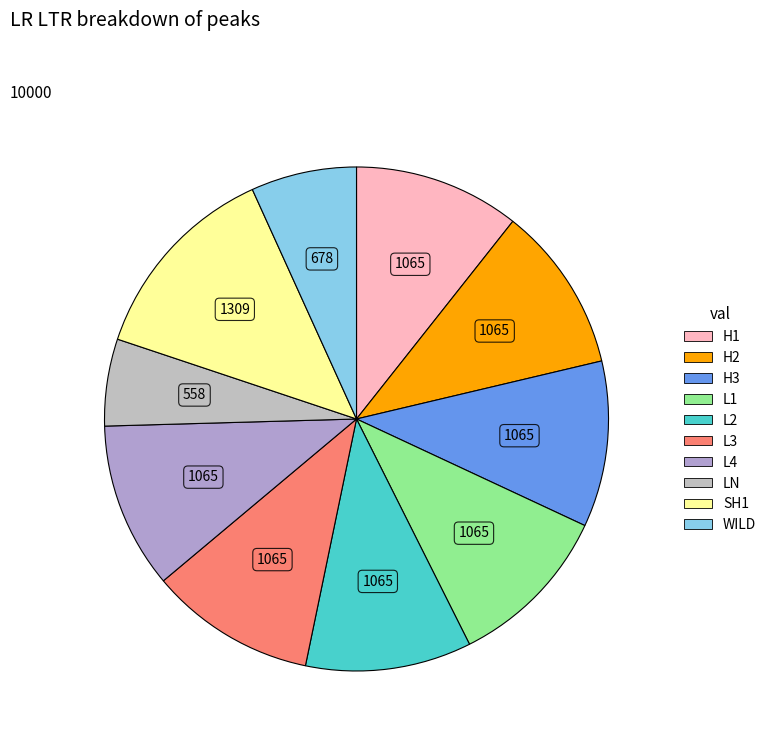

To the nearest percent, what is the average slice percentage?

10%